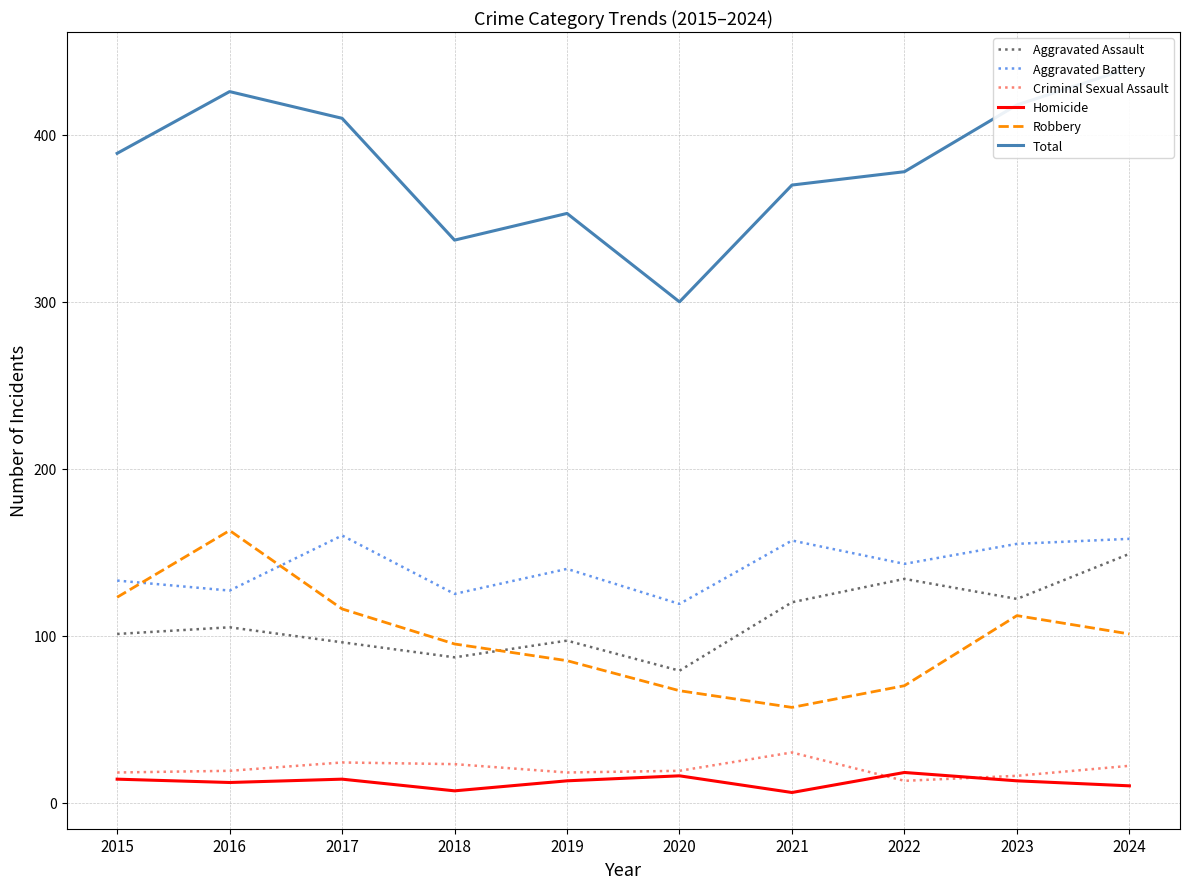

True or false: Homicide and Criminal Sexual Assault intersect in this chart.

True